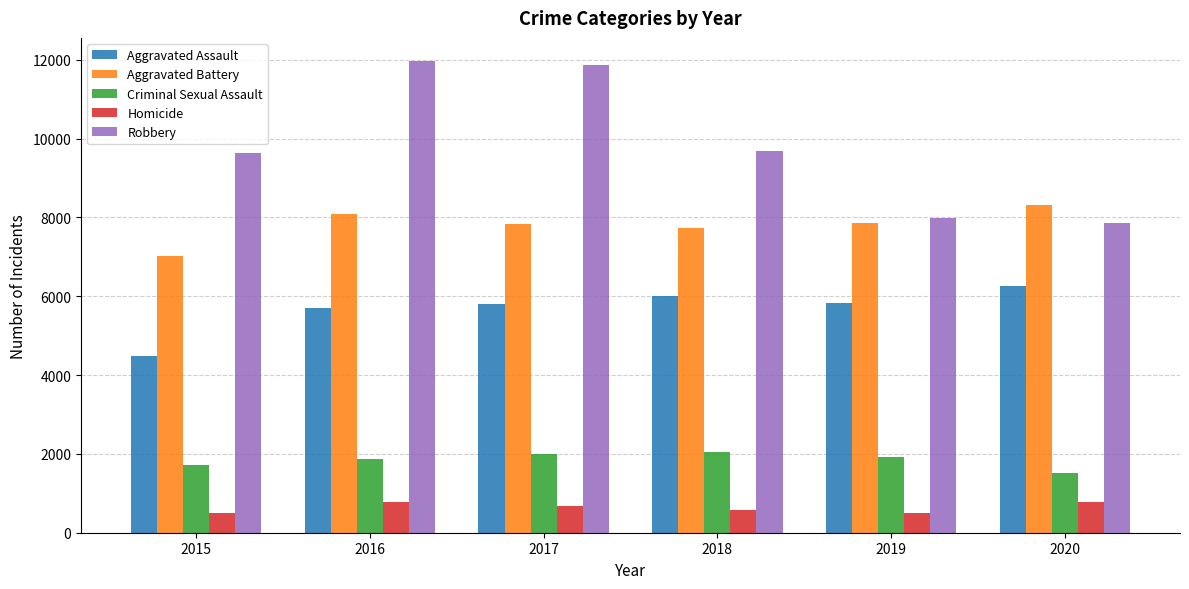

What is the sum of all Robbery values?

59010